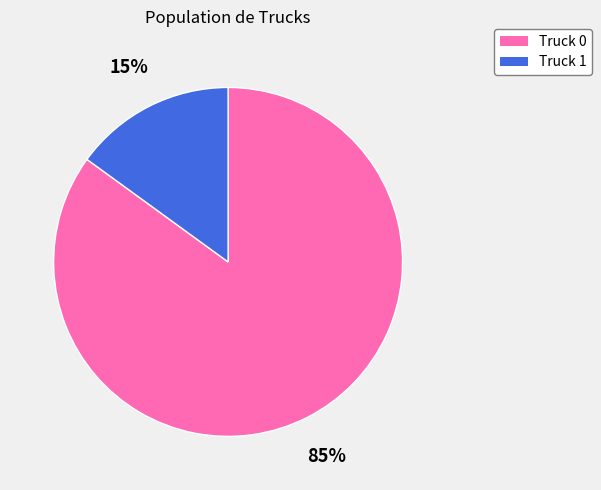

Does Truck 1 represent more than half of the total?

No